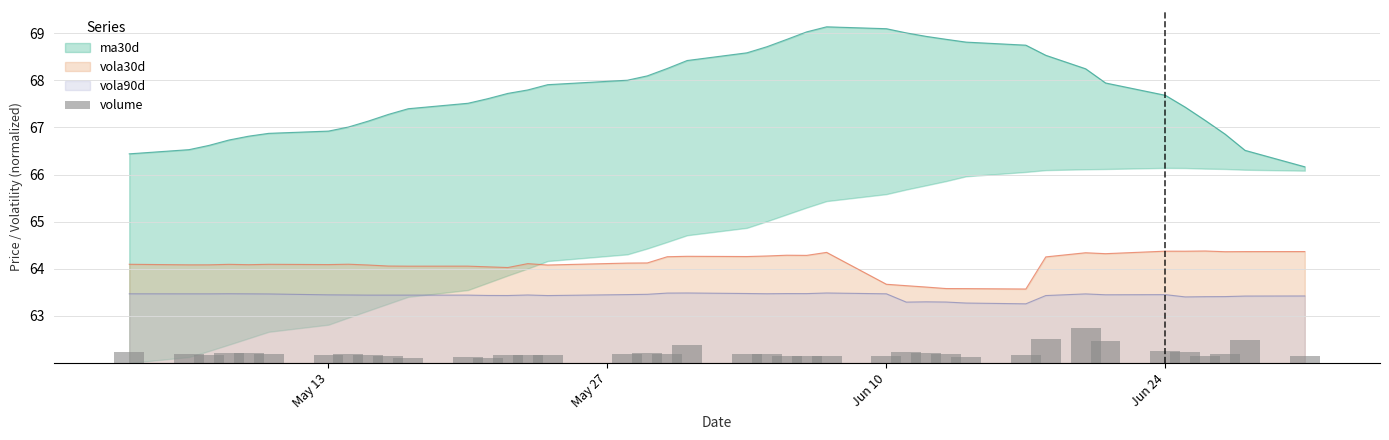

True or false: vola30d and vola90d intersect in this chart.

False